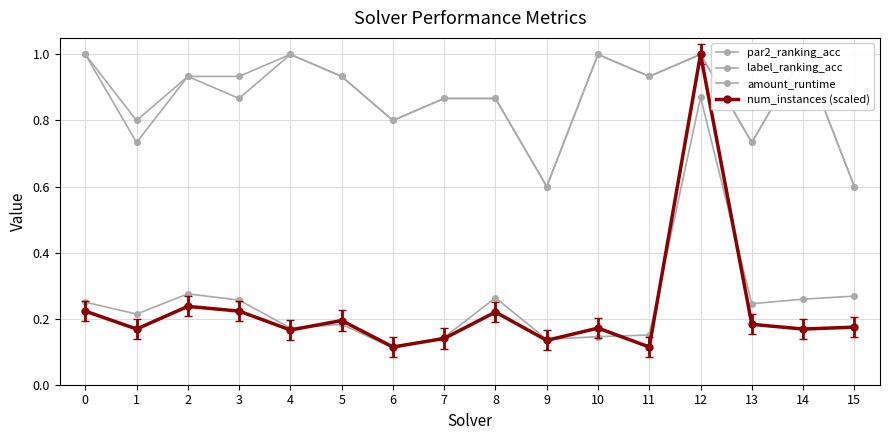

Is the value of label_ranking_acc at 7 greater than the value of par2_ranking_acc at 5?

No